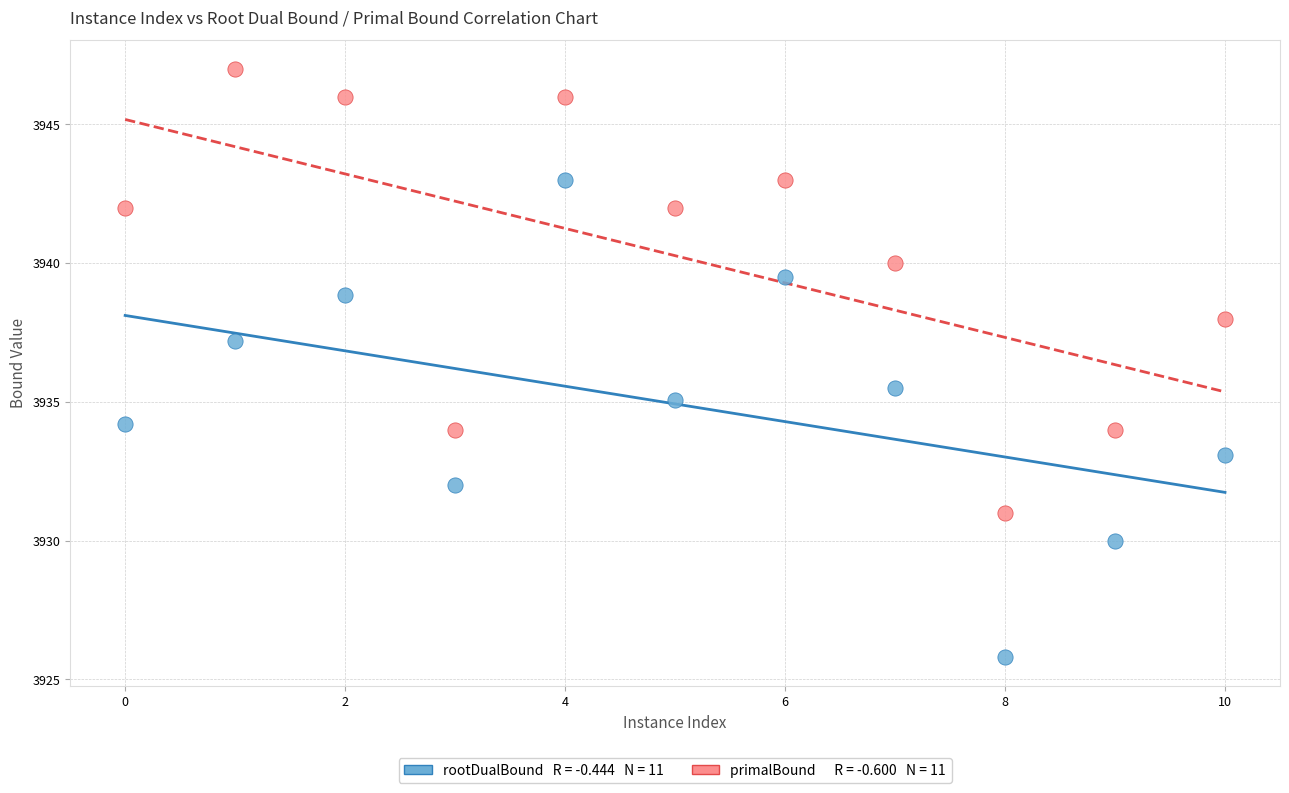

Across all data points, what is the range of X values (max minus min)?

10.0